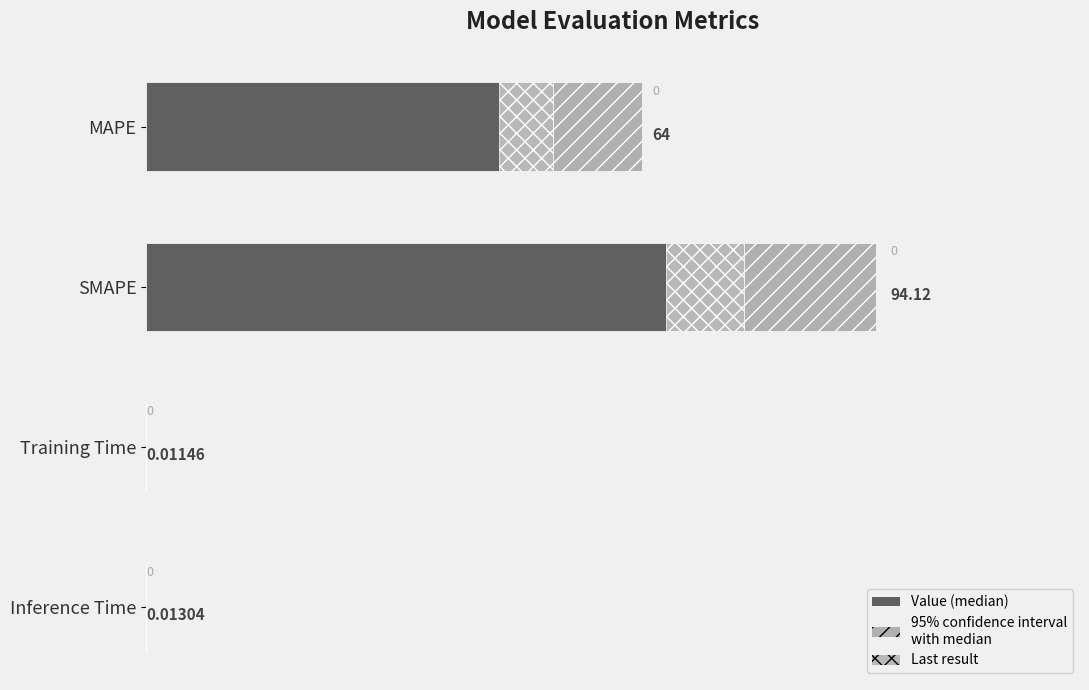

Is it true that the value at MAPE is 33.2?

False